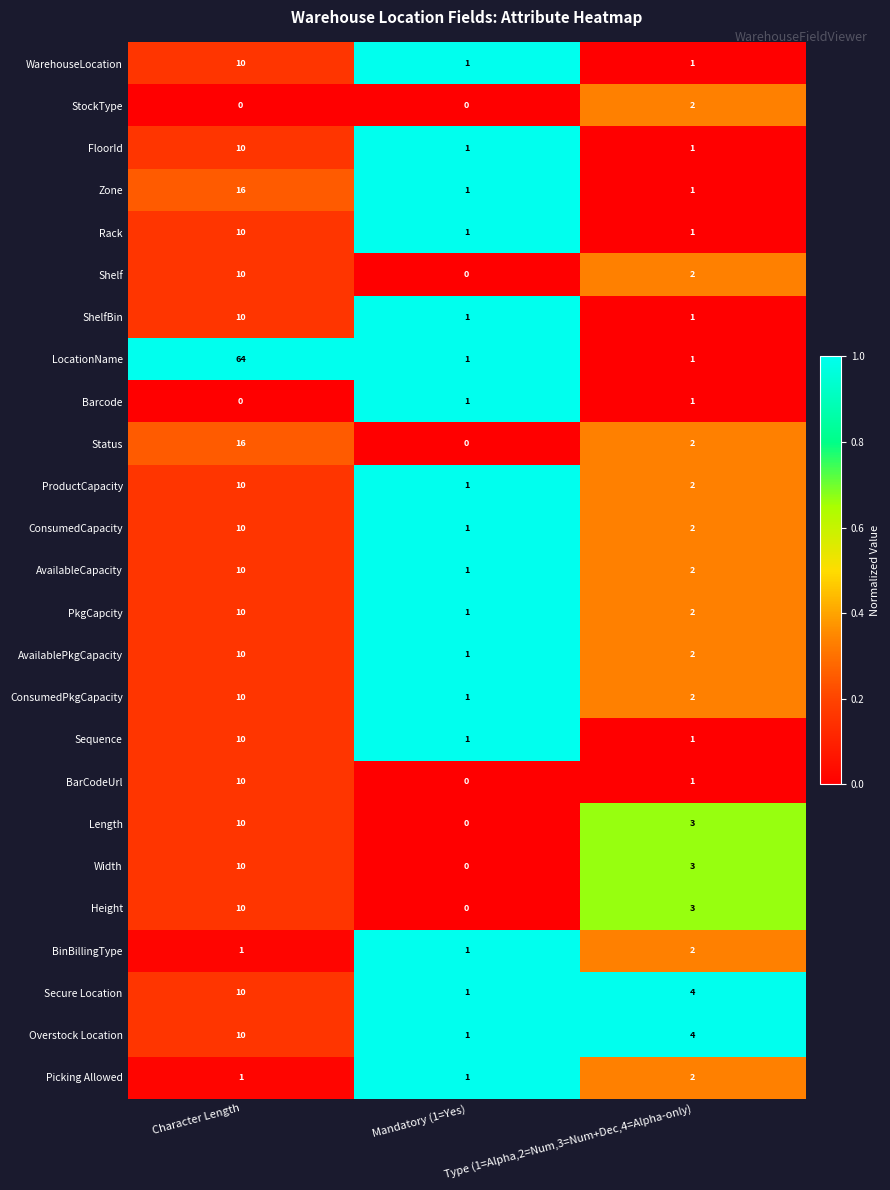

At which label does Width reach its minimum?

Mandatory (1=Yes)